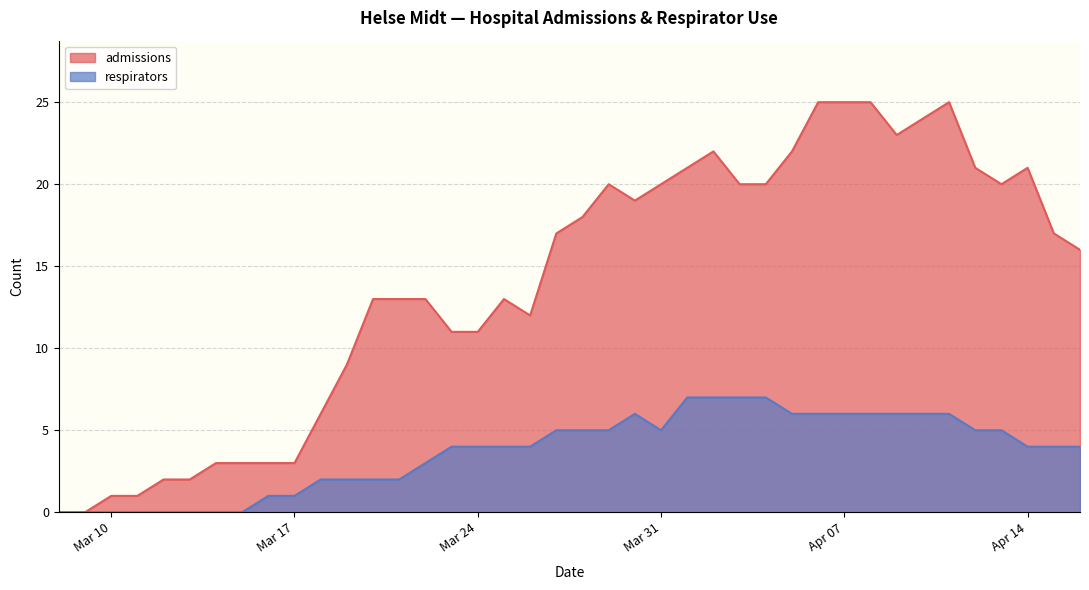

How many values in the admissions series exceed 17?

18